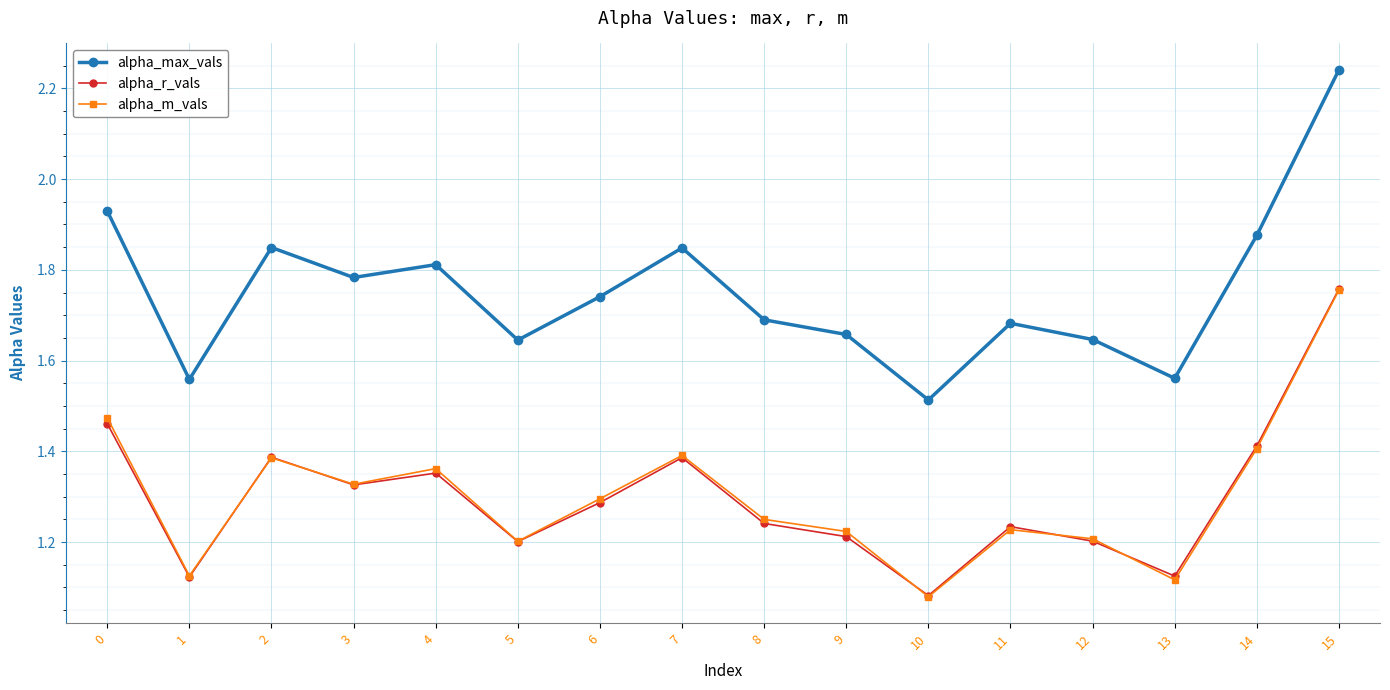

Which label corresponds to the largest value in the chart?

15